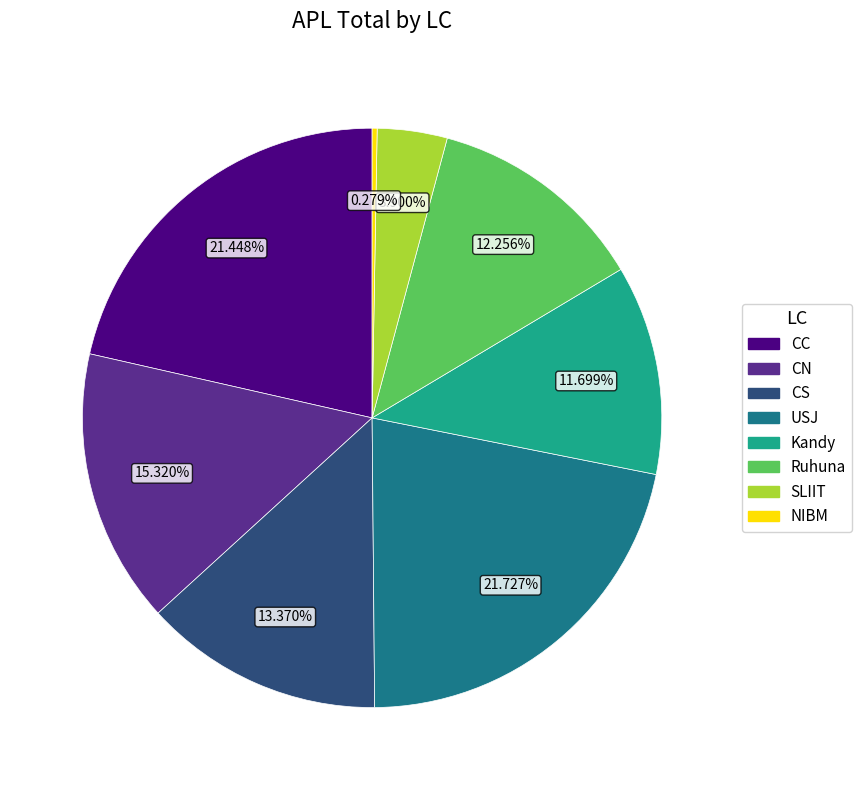

How many slices are in this pie chart?

8